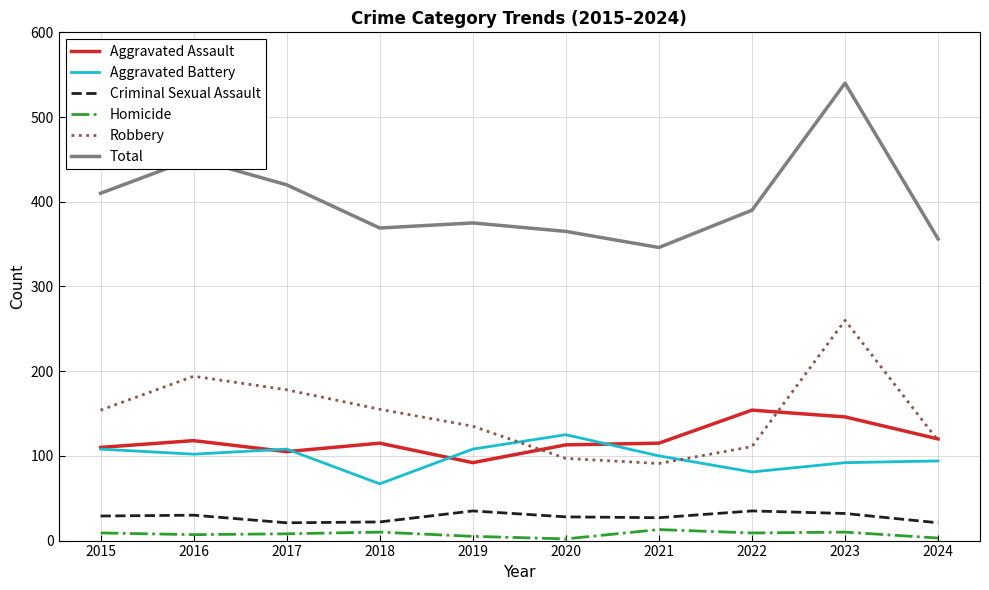

Count the number of categories in the chart.

10